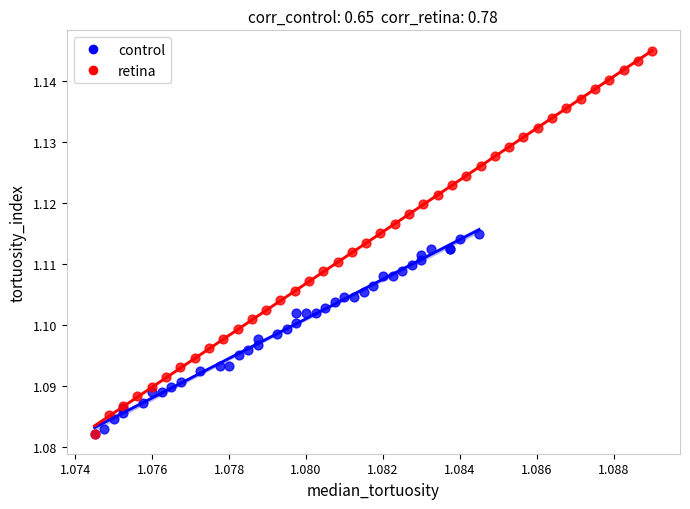

Which series contains the highest Y value?

retina